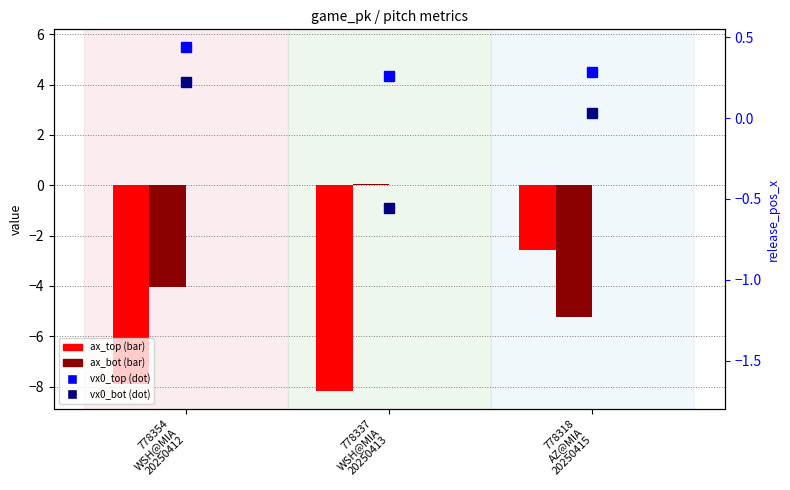

Are the bars grouped side by side (vs. stacked)?

Yes